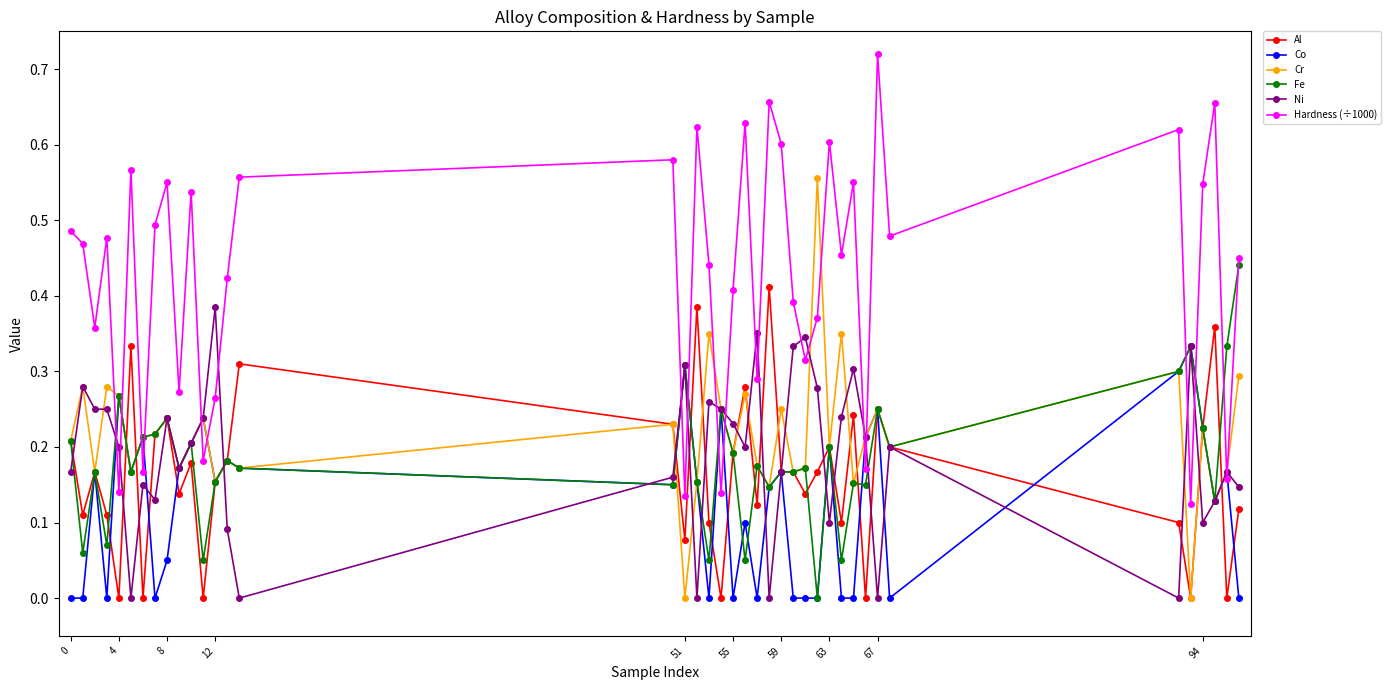

How many intersections are there between Hardness (÷1000) and Fe?

12